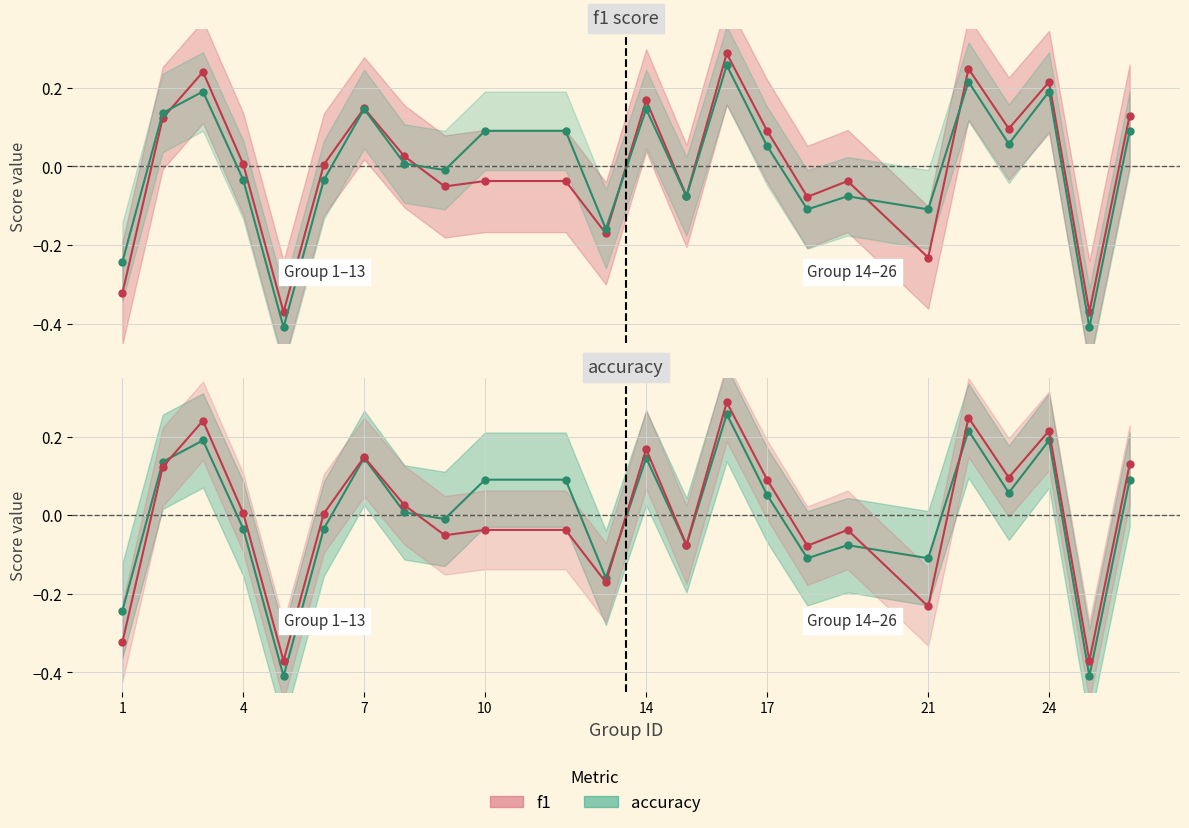

In accuracy, how many points are lower than both neighbors (excluding endpoints)?

8